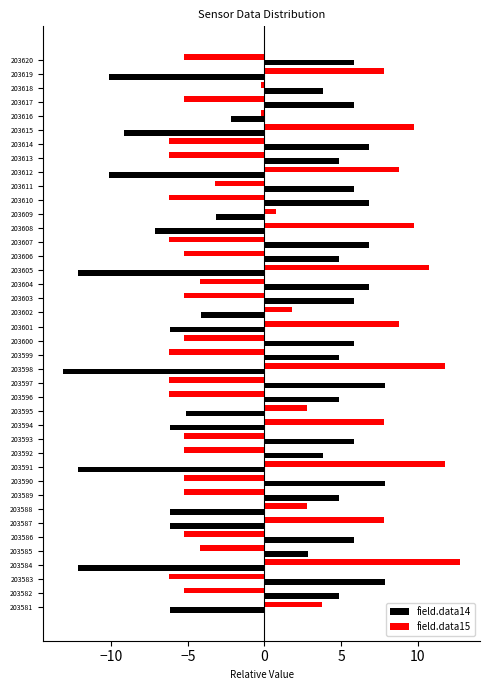

How many values in field.data15 are below zero?

24